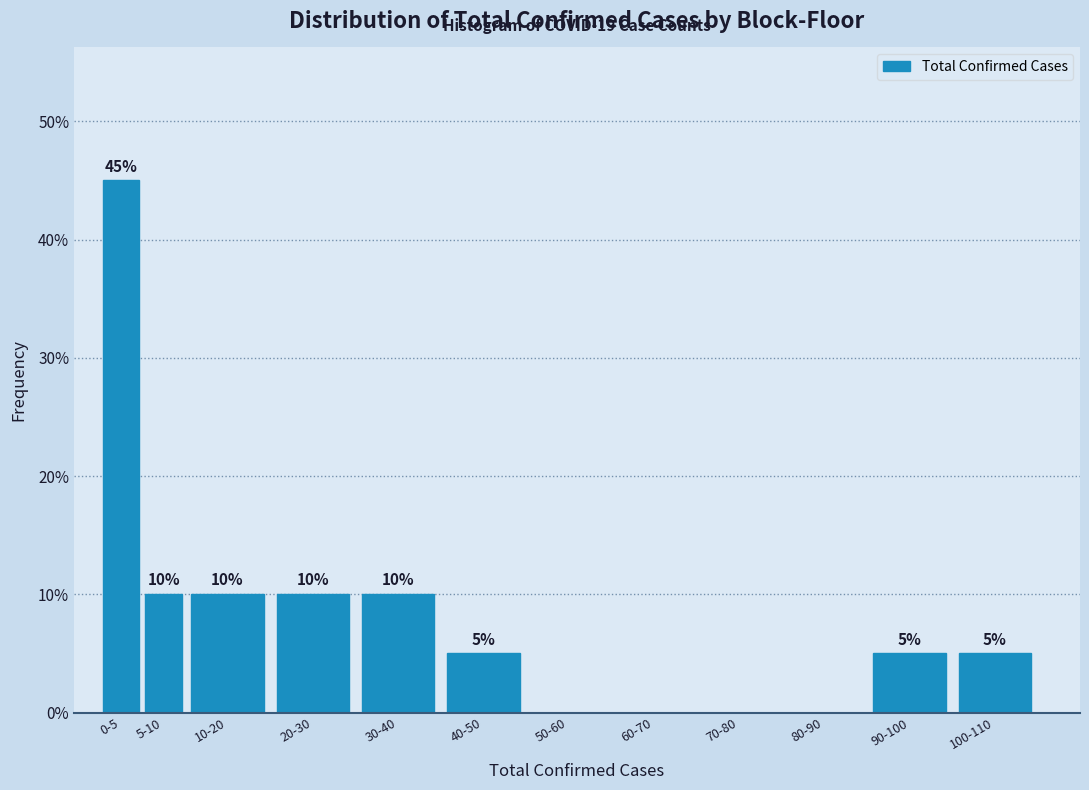

Reading left to right, extract all data points from this chart.

0-5=45	5-10=10	10-20=10	20-30=10	30-40=10	40-50=5	50-60=0	60-70=0	70-80=0	80-90=0	90-100=5	100-110=5